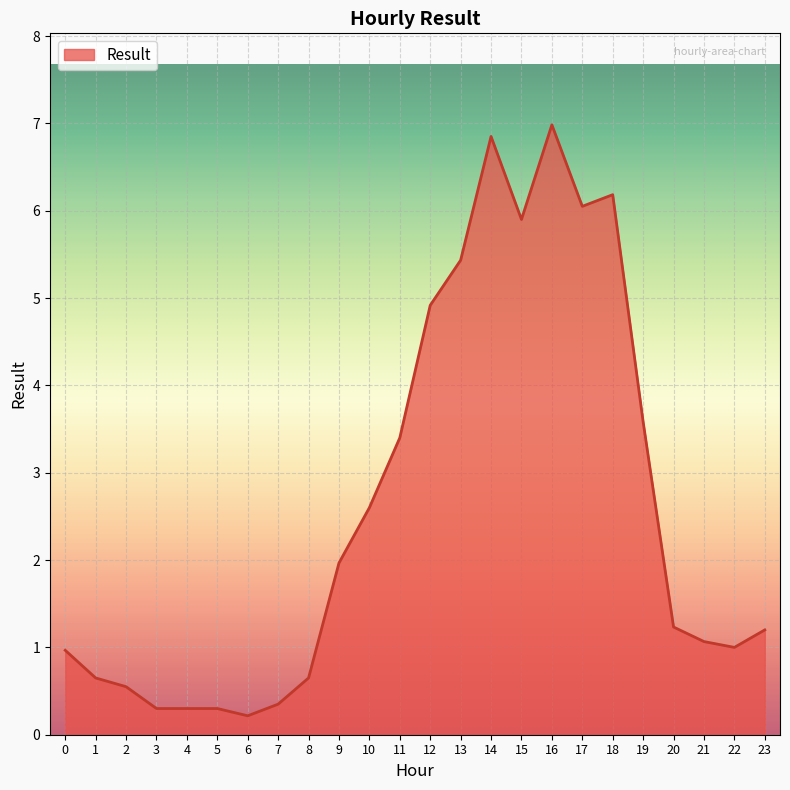

What is the change in value from 13 to 21?

-4.4